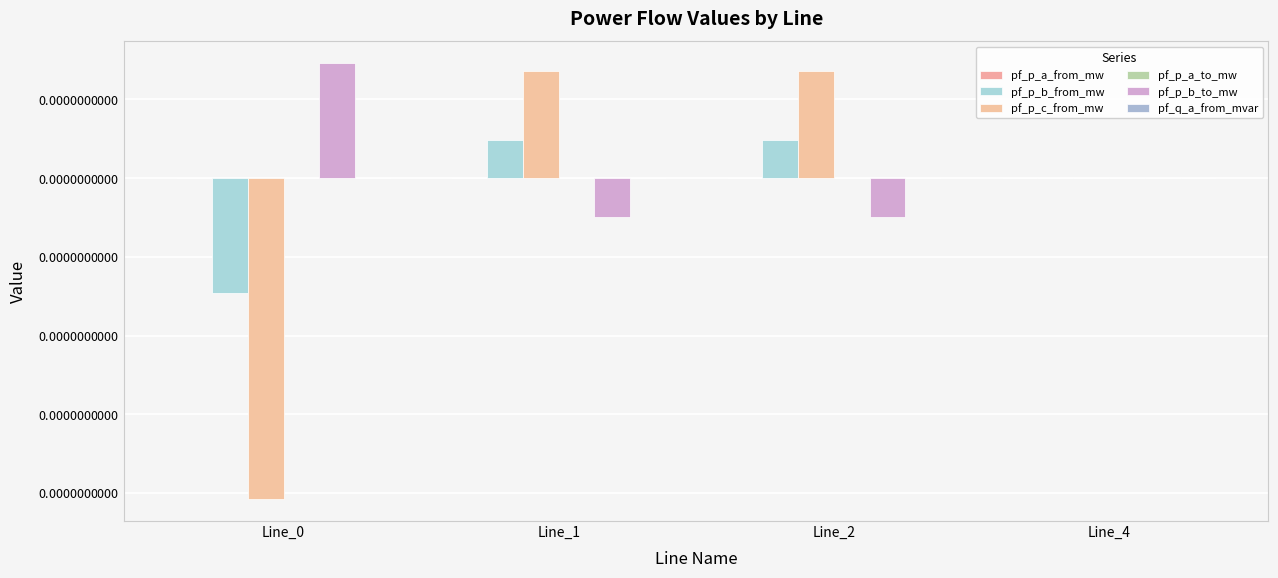

Rank the series by their maximum value, from lowest to highest.

pf_q_a_from_mvar, pf_p_a_from_mw, pf_p_a_to_mw, pf_p_b_from_mw, pf_p_c_from_mw, pf_p_b_to_mw